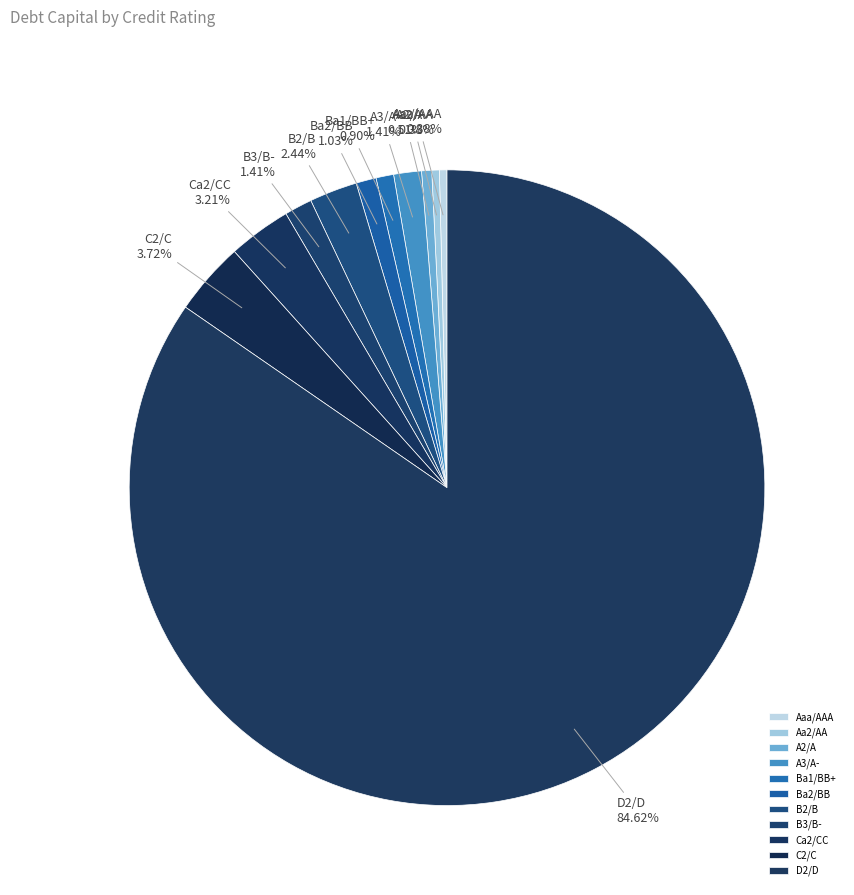

Which has a higher value, C2/C or B2/B?

C2/C